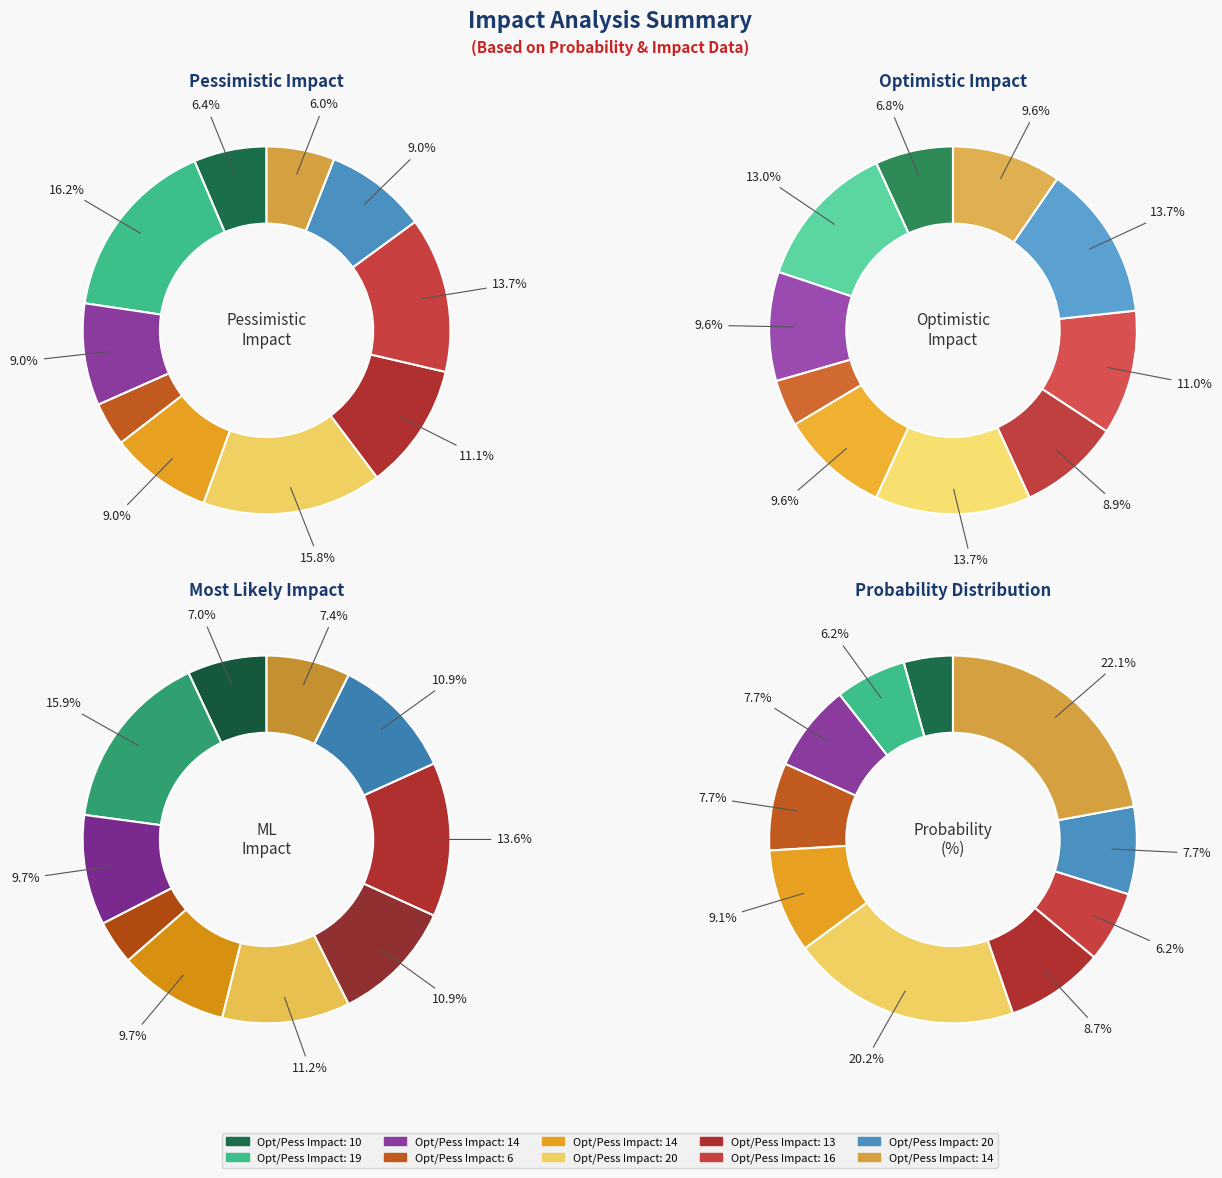

Rank the categories by value from highest to lowest.

19, 20, 16, 13, 14, 14, 20, 10, 14, 6